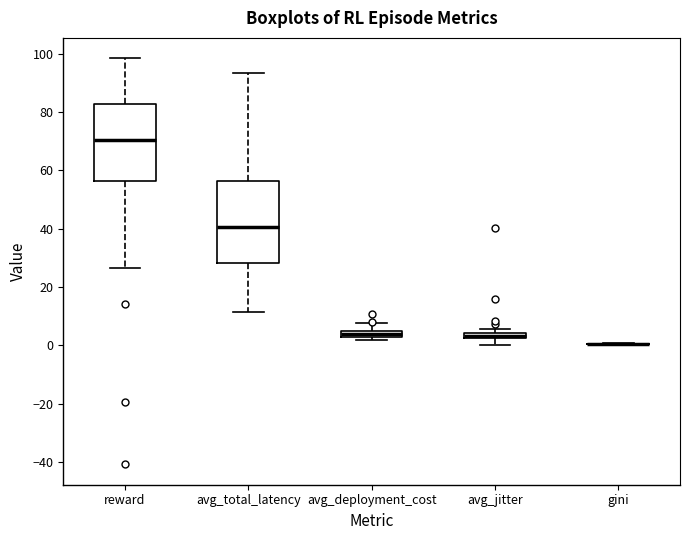

Where is the upper edge of the box for avg_total_latency on the y-axis? The values are not printed on the chart, so give them approximately, as read against the axis.

56